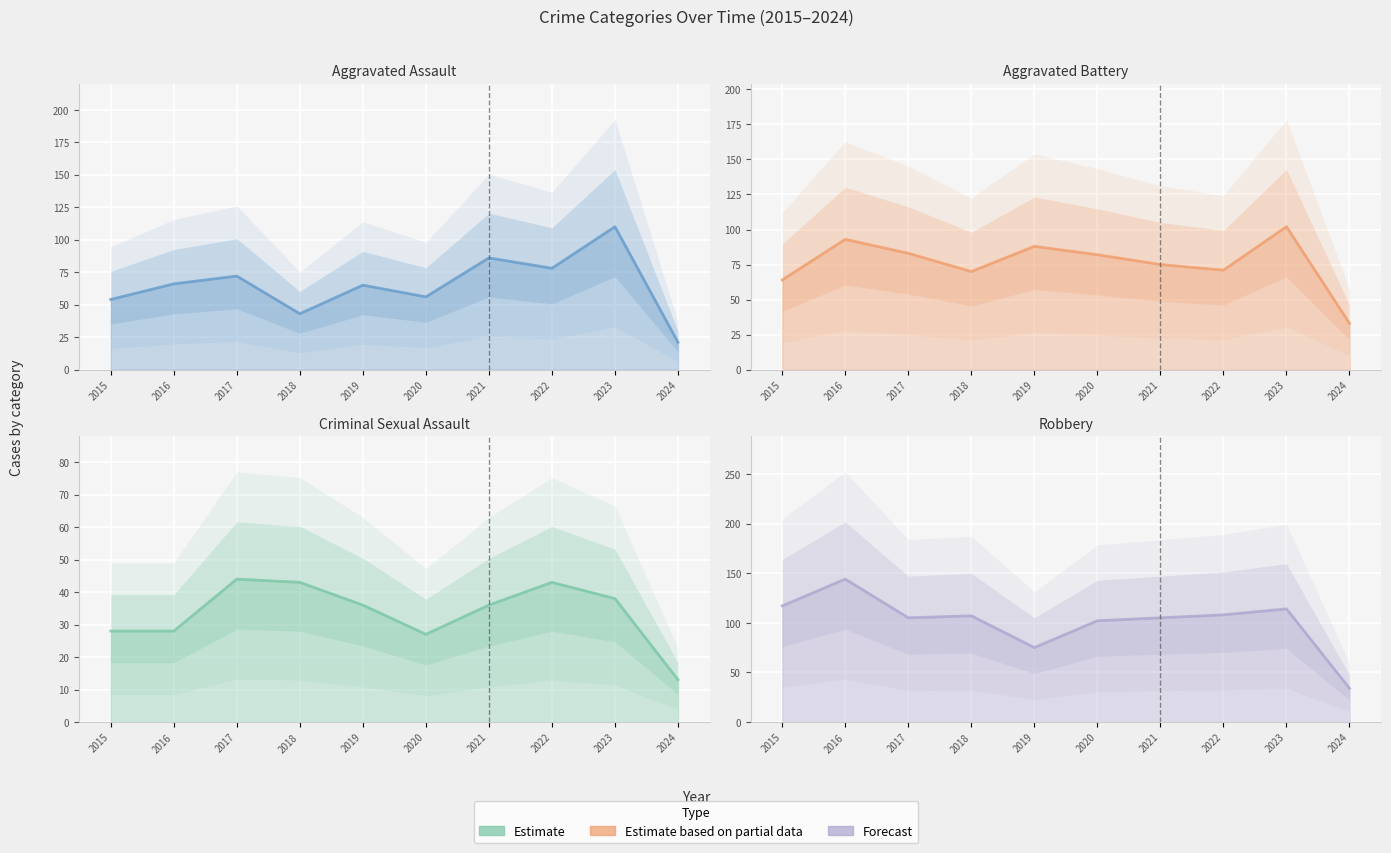

At which label is Criminal Sexual Assault closest to 28?

2015